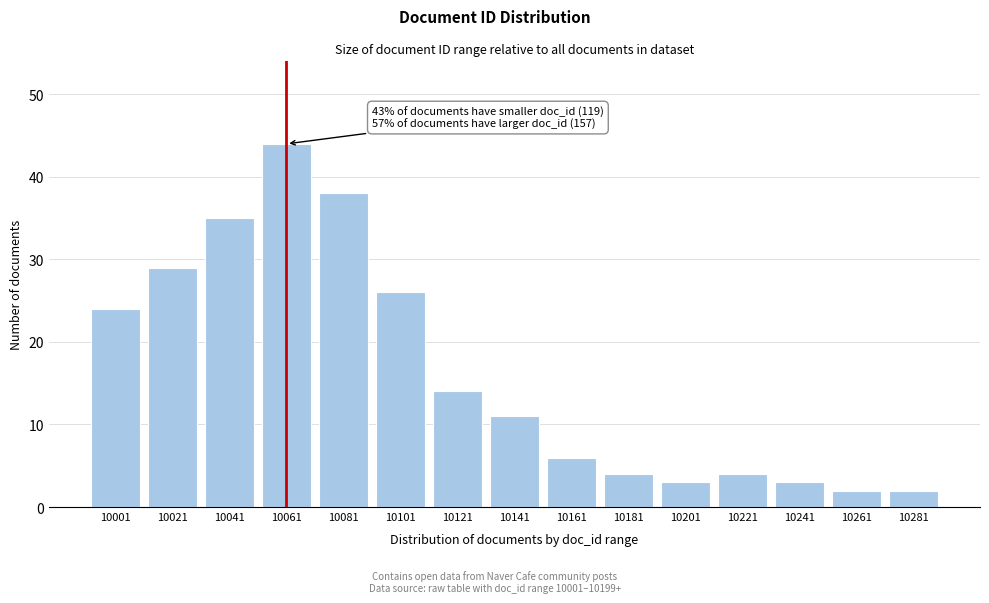

Reading left to right, what are all the values shown in this chart?

24	29	35	44	38	26	14	11	6	4	3	4	3	2	2